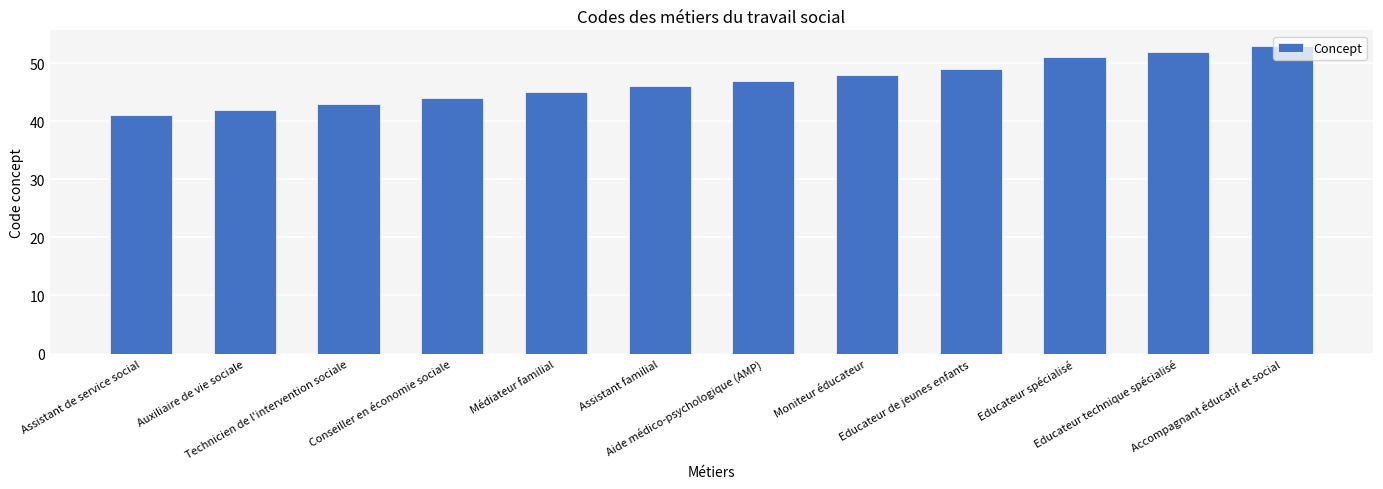

Count the number of categories in the chart.

12